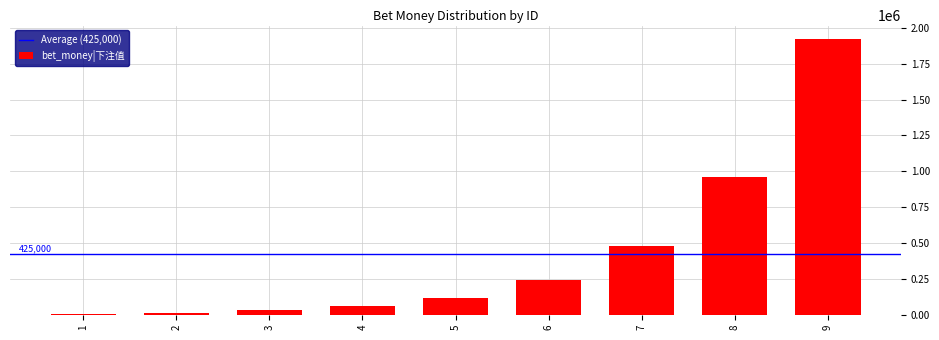

What is the sum of all values?

3825000